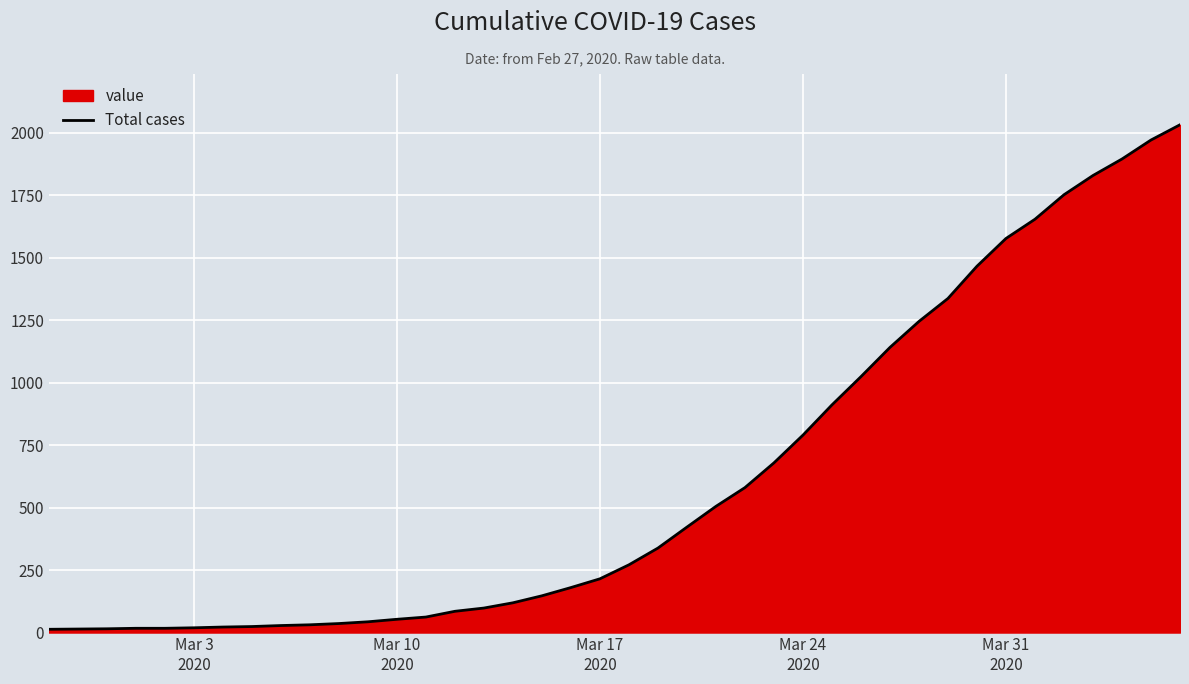

What is the average value?

616